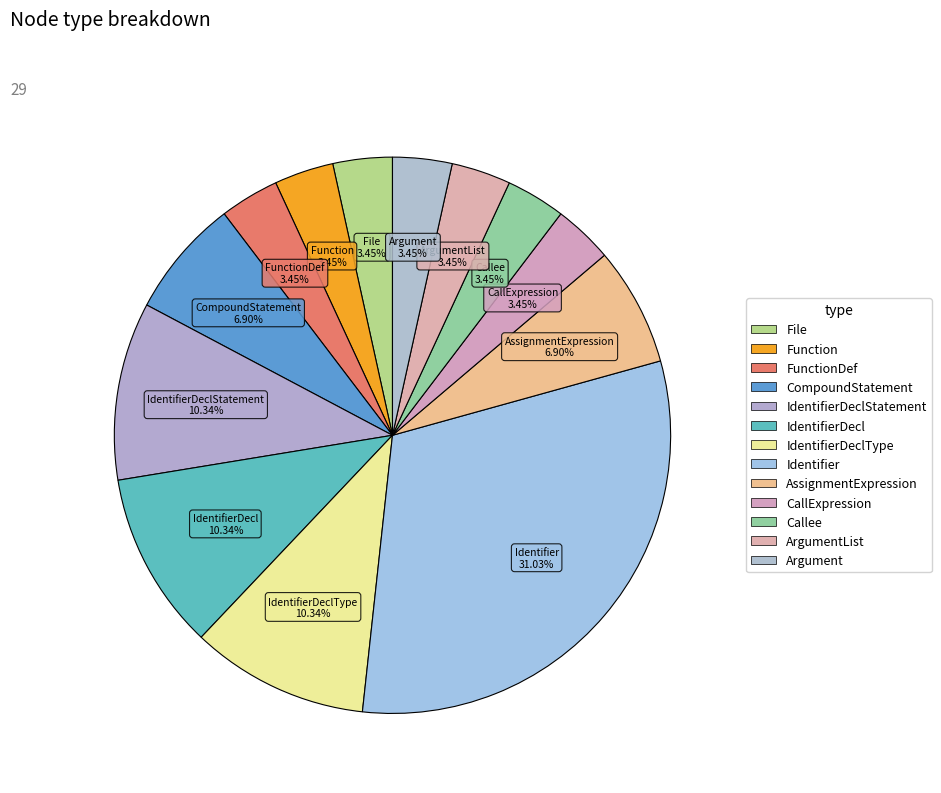

To the nearest percent, what is the average slice percentage?

8%